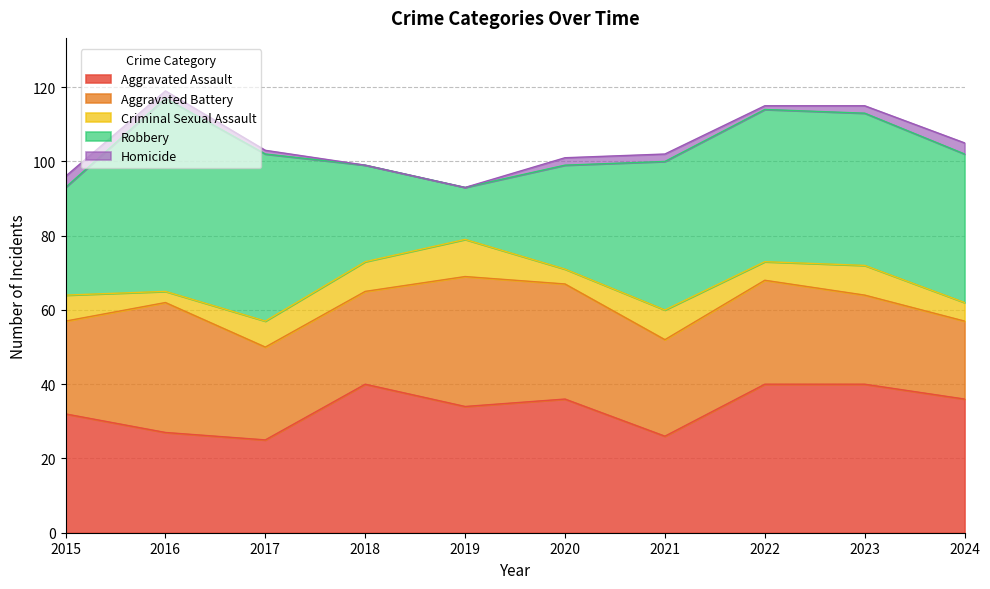

What is the difference between the maximum and second lowest values in the Aggravated Battery series?

11